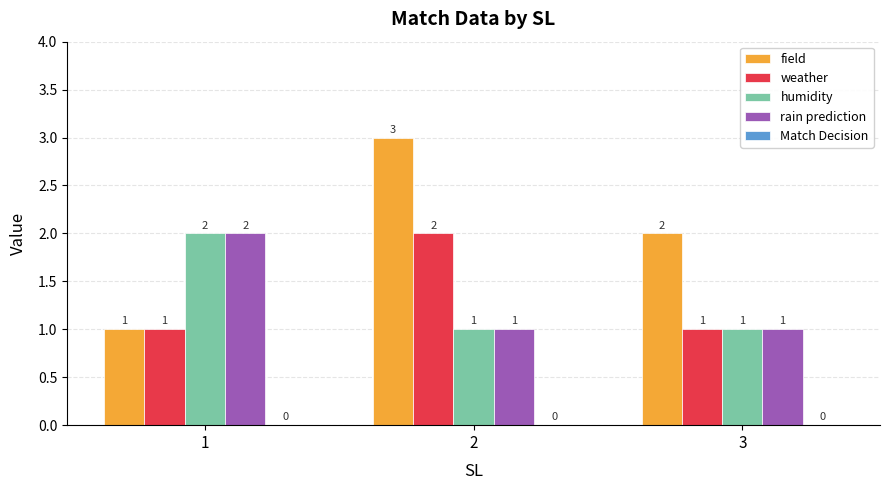

The field series shows 1 at 3. True or false?

False